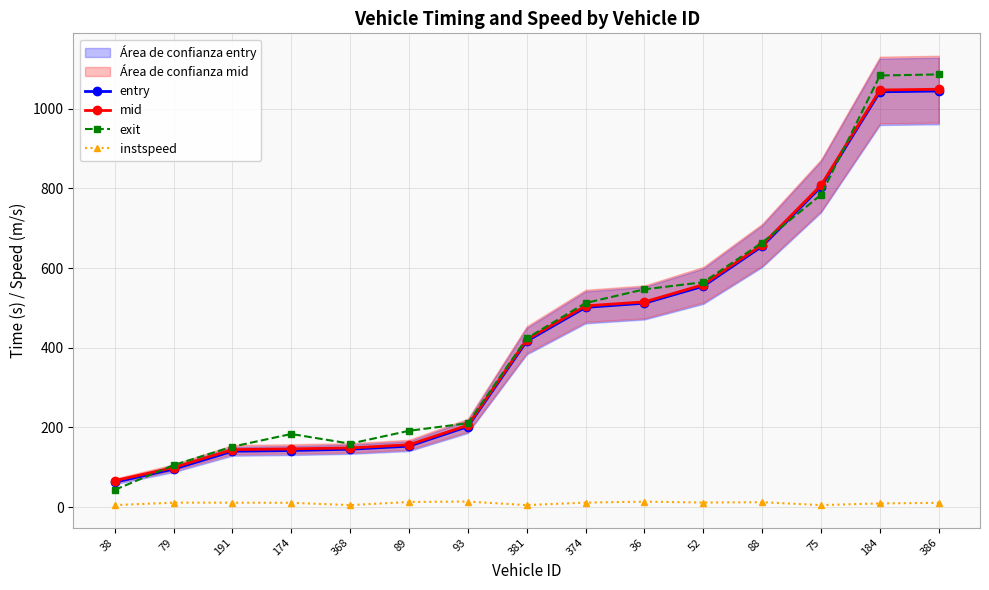

What is the greatest value displayed?

1086.3